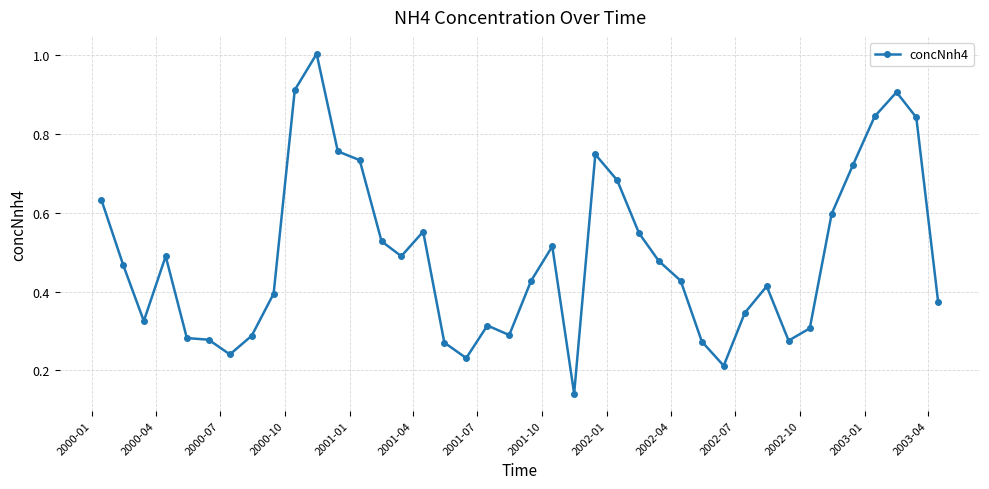

What is the maximum value shown in the chart?

1.0